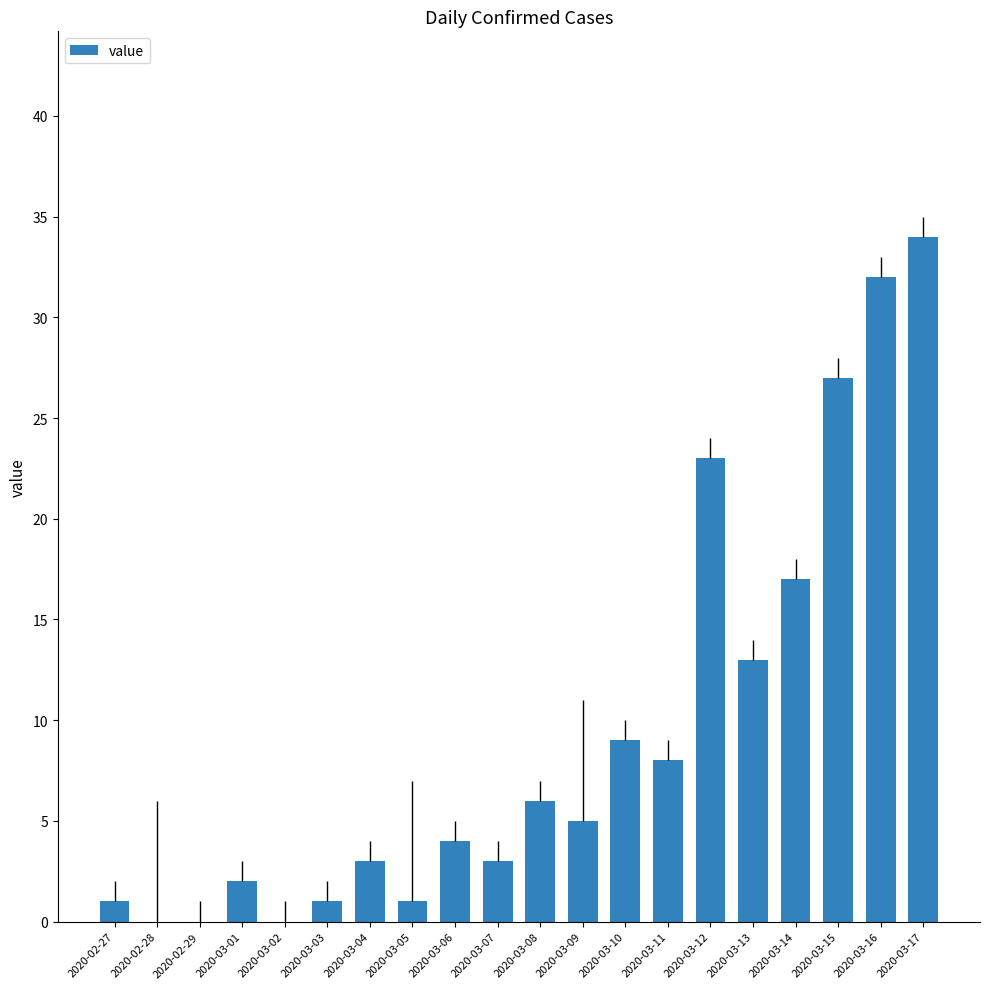

Reading left to right, what are all the values shown in this chart?

2020-02-27=1	2020-02-28=0	2020-02-29=0	2020-03-01=2	2020-03-02=0	2020-03-03=1	2020-03-04=3	2020-03-05=1	2020-03-06=4	2020-03-07=3	2020-03-08=6	2020-03-09=5	2020-03-10=9	2020-03-11=8	2020-03-12=23	2020-03-13=13	2020-03-14=17	2020-03-15=27	2020-03-16=32	2020-03-17=34